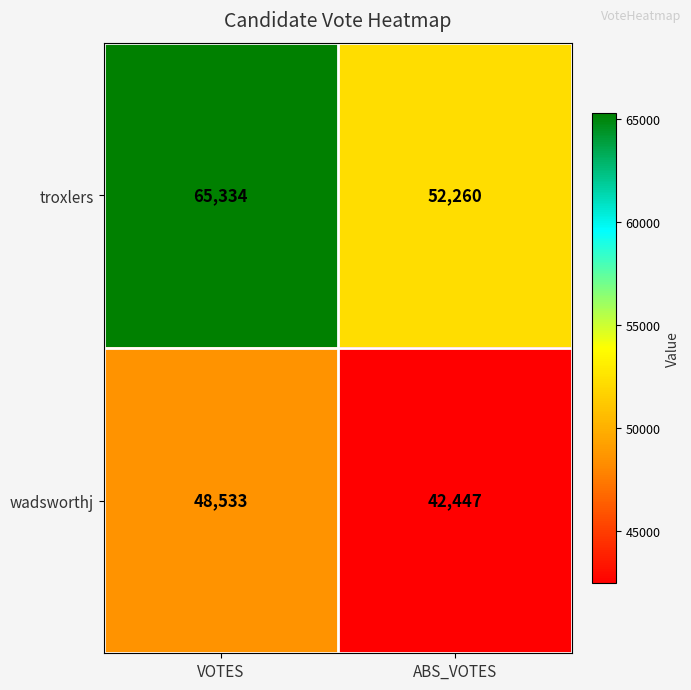

What is the average value of the troxlers series?

58797